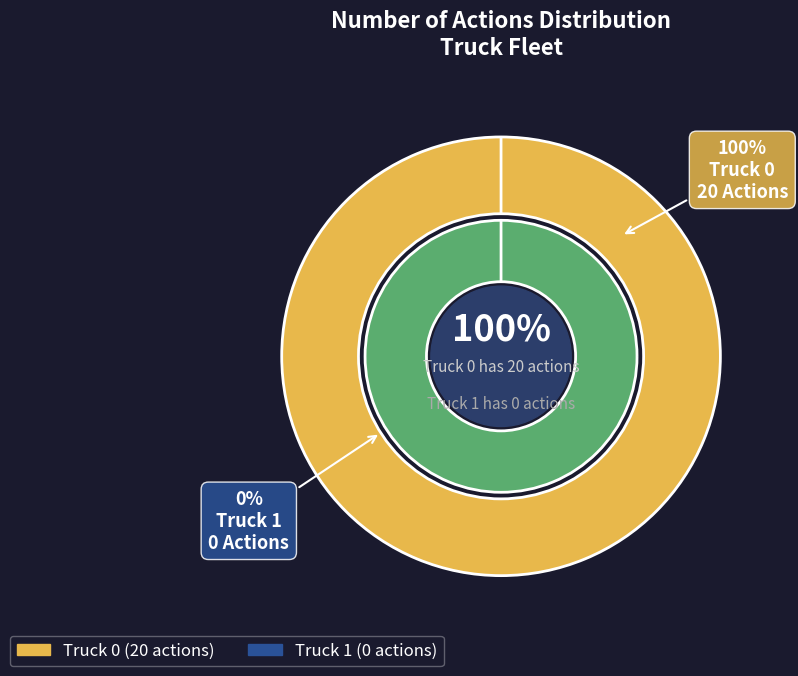

How many segments does this pie chart have?

2